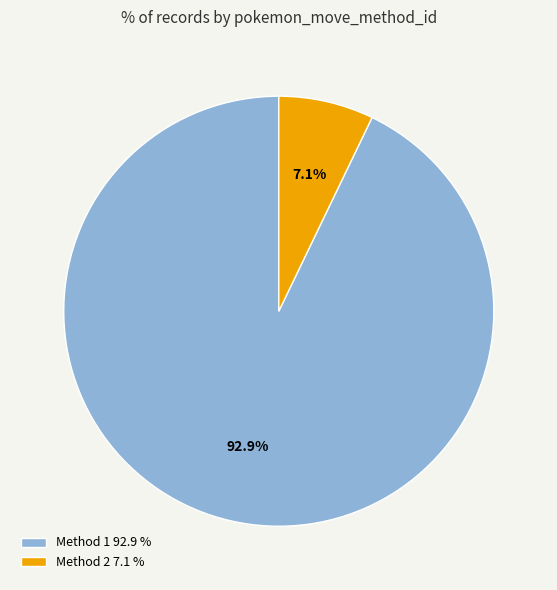

Combined, what portion of the pie is Method 1 92.9 % and Method 2 7.1 %?

100.0%